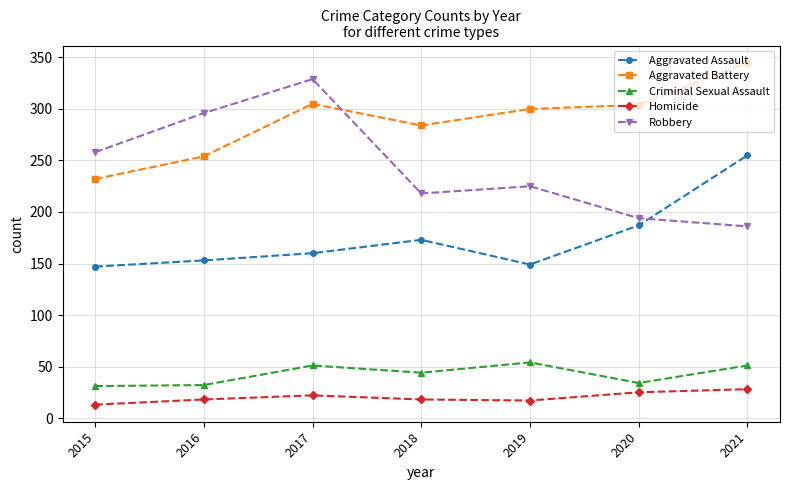

How many data points does each series have?

7